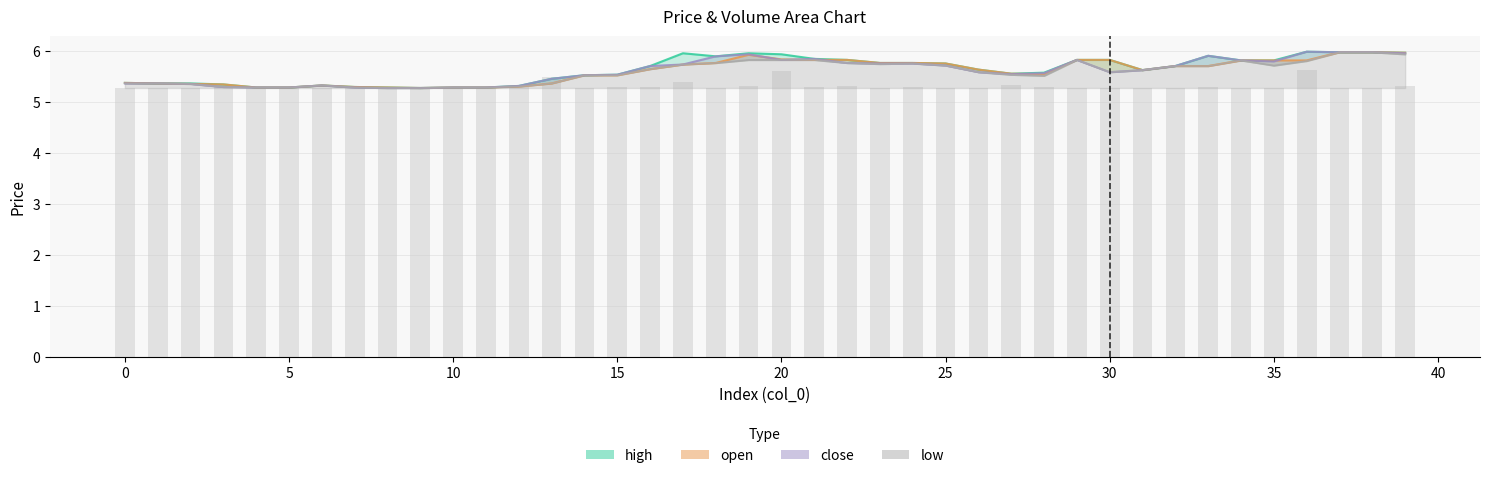

What is the smallest value displayed?

5.3